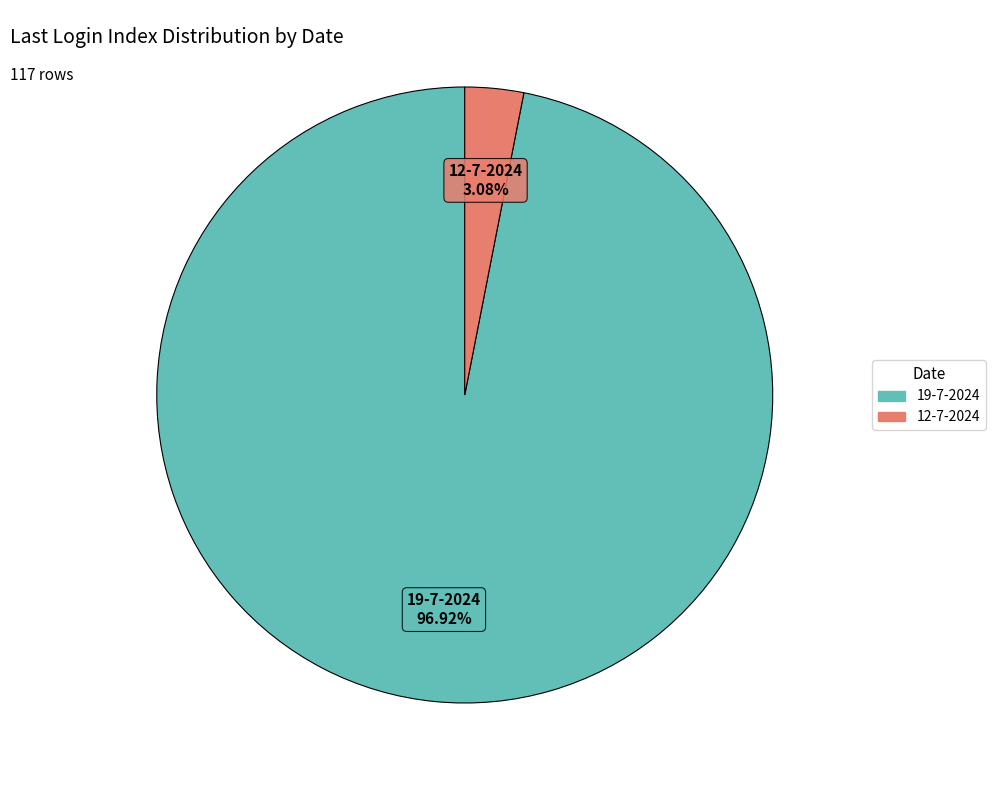

Is there a majority slice in this chart?

Yes